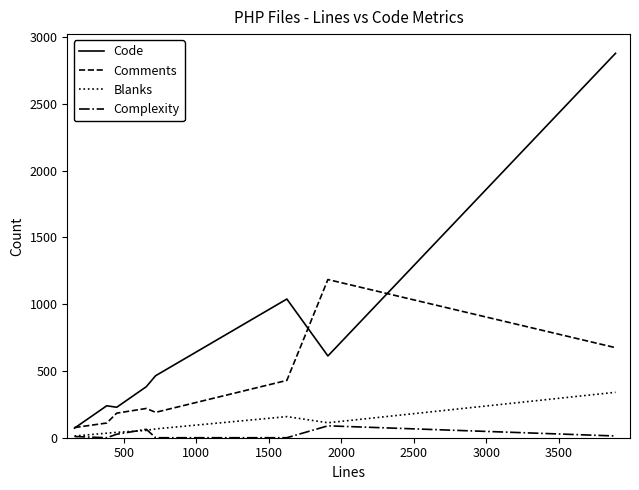

True or false: Complexity and Comments cross at least once.

False